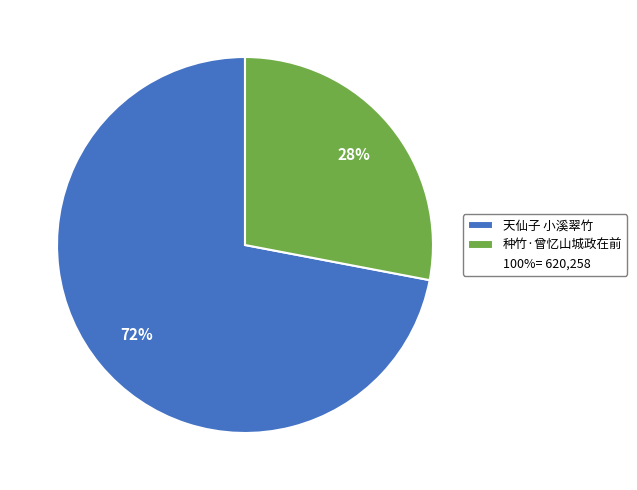

To the nearest percent, what is the difference between the largest and smallest slice percentages?

44%